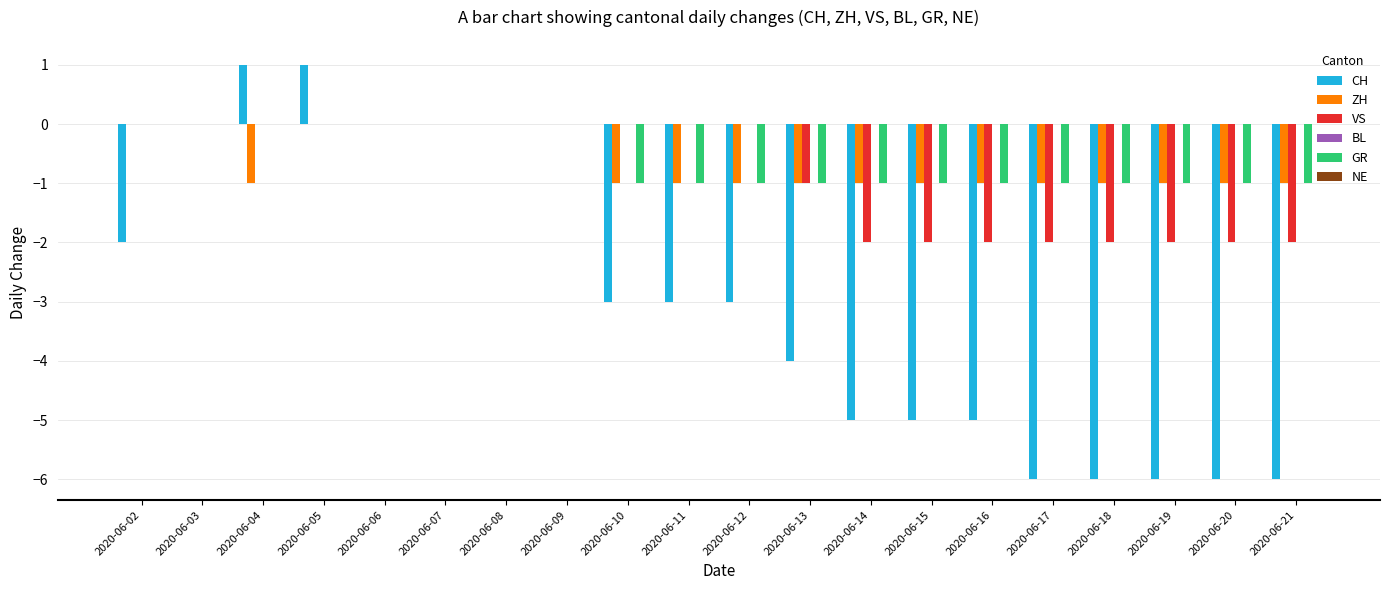

What is the average value of the GR series?

-1